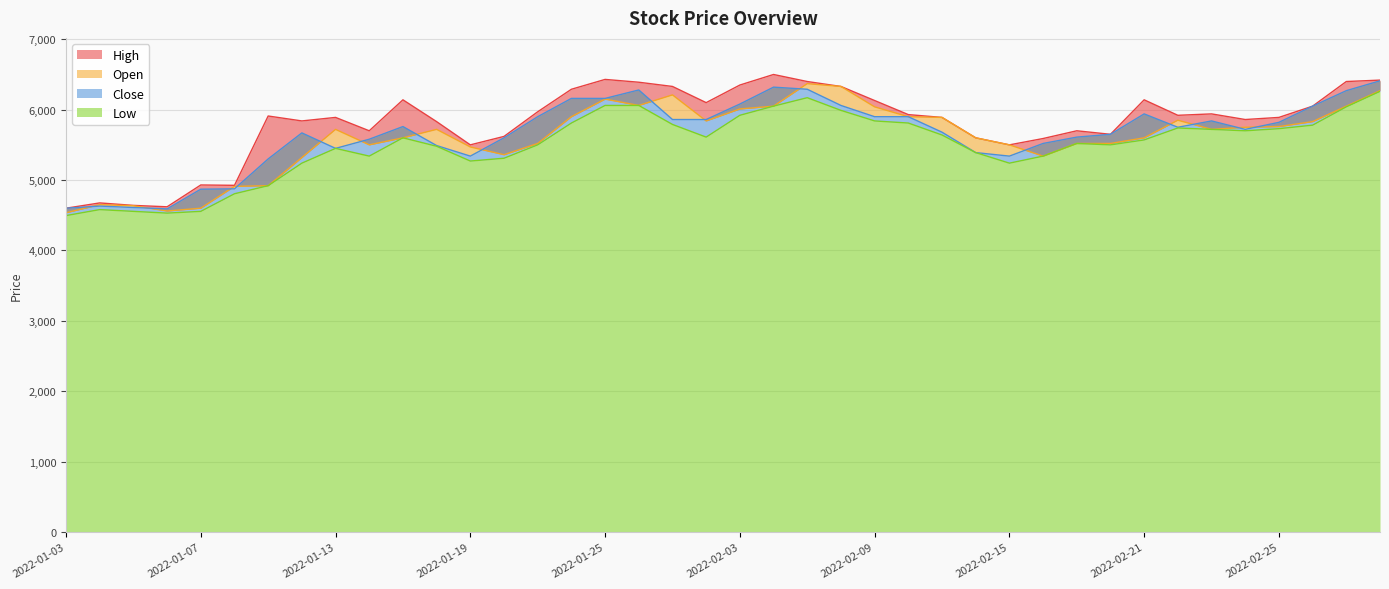

At 2022-01-27, list the series in order from largest to smallest.

High, Open, Close, Low